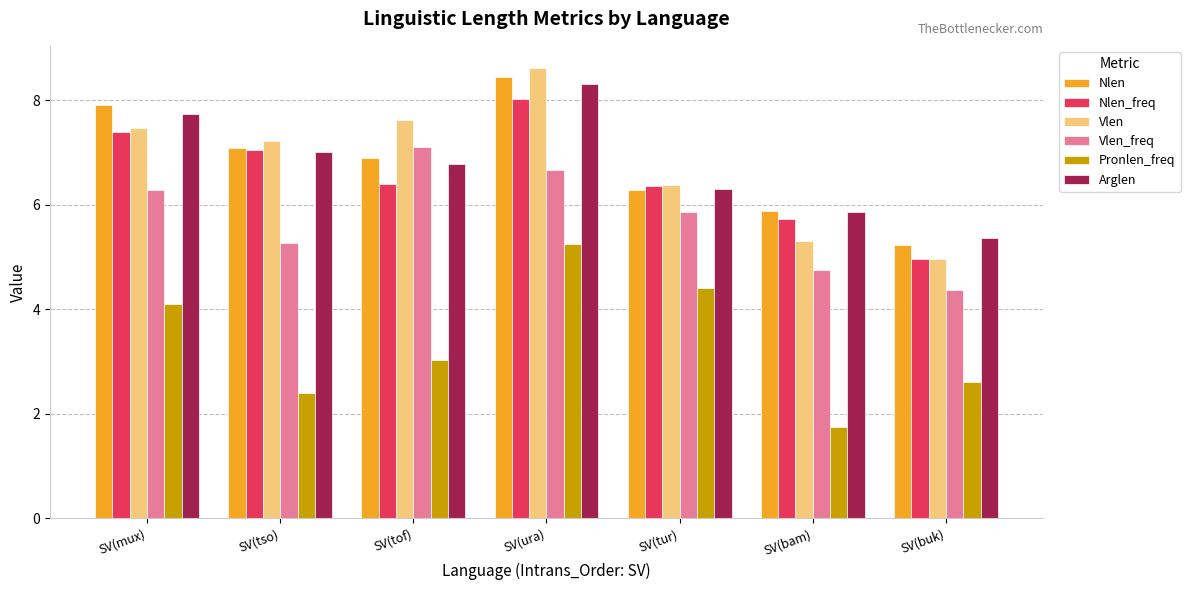

True or false: Vlen_freq has a value of 10.0 at SV(mux).

False